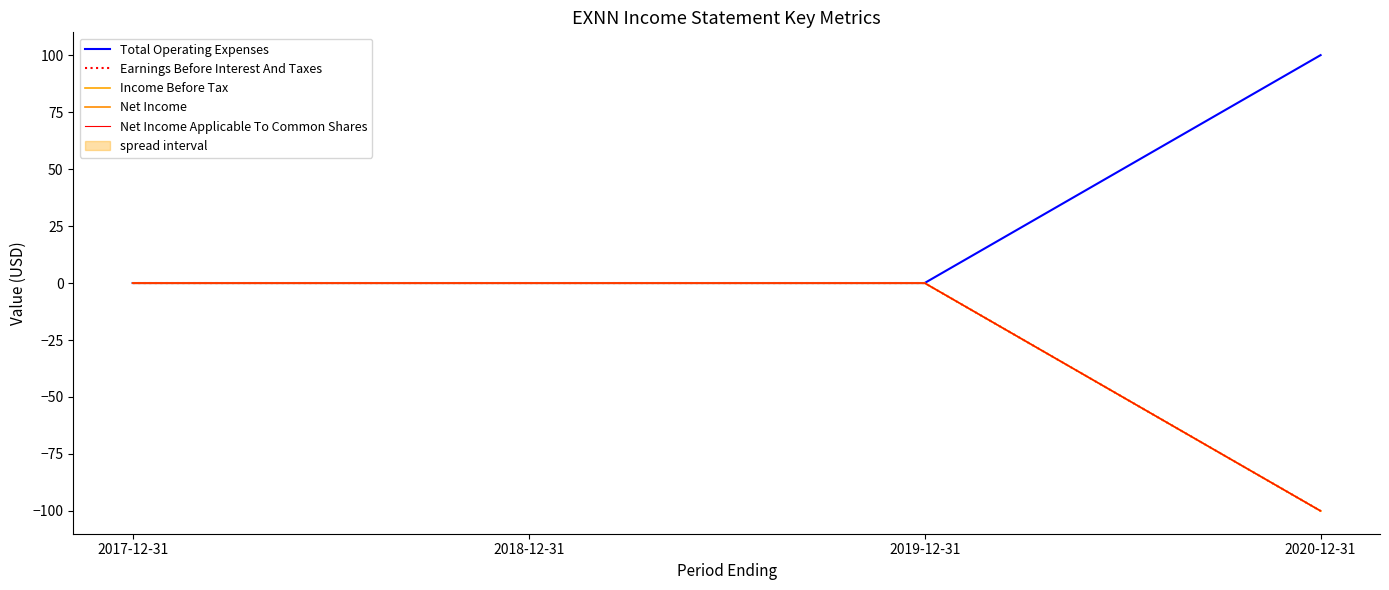

True or false: Total Operating Expenses and Income Before Tax intersect in this chart.

False